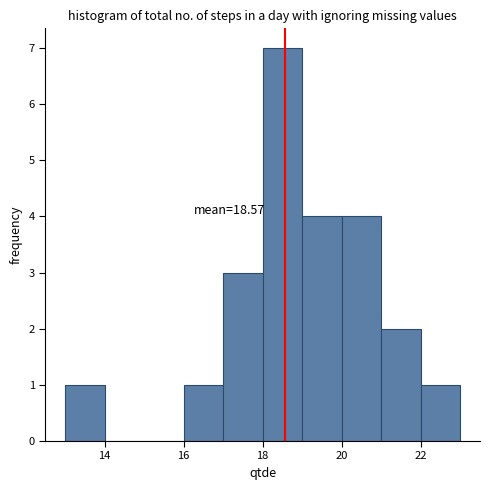

Which range on the x-axis has the tallest bar?

18 to 19